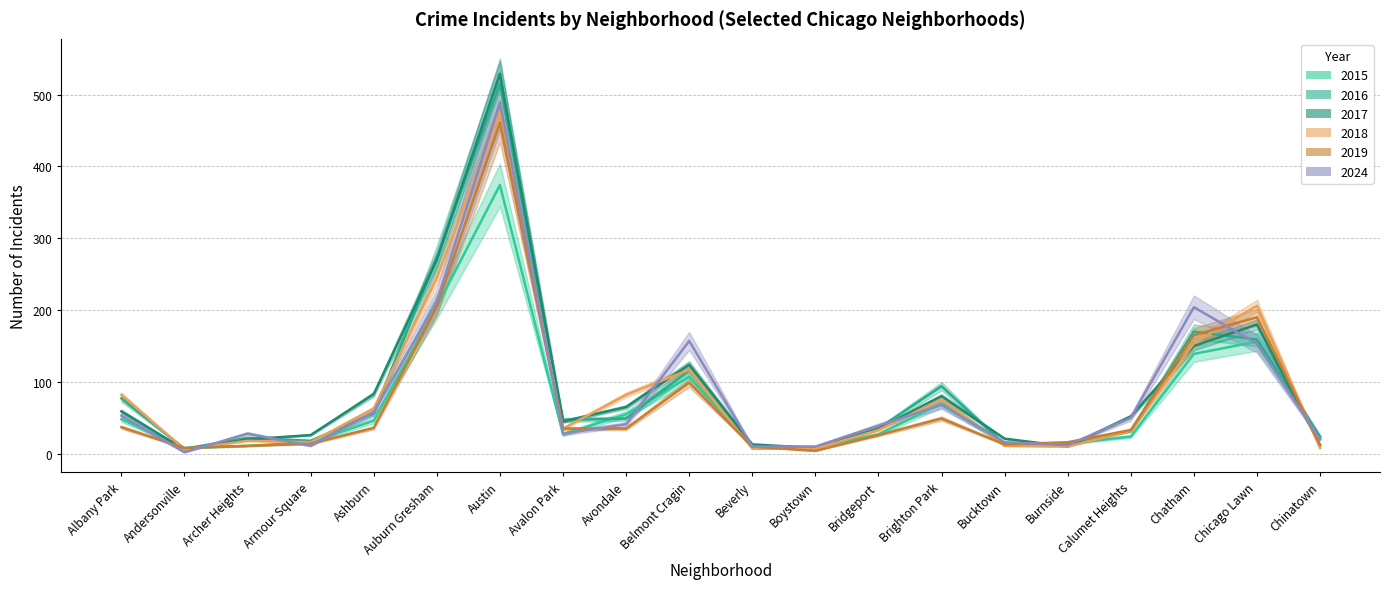

What is the label of the 1st point from the right?

Chinatown